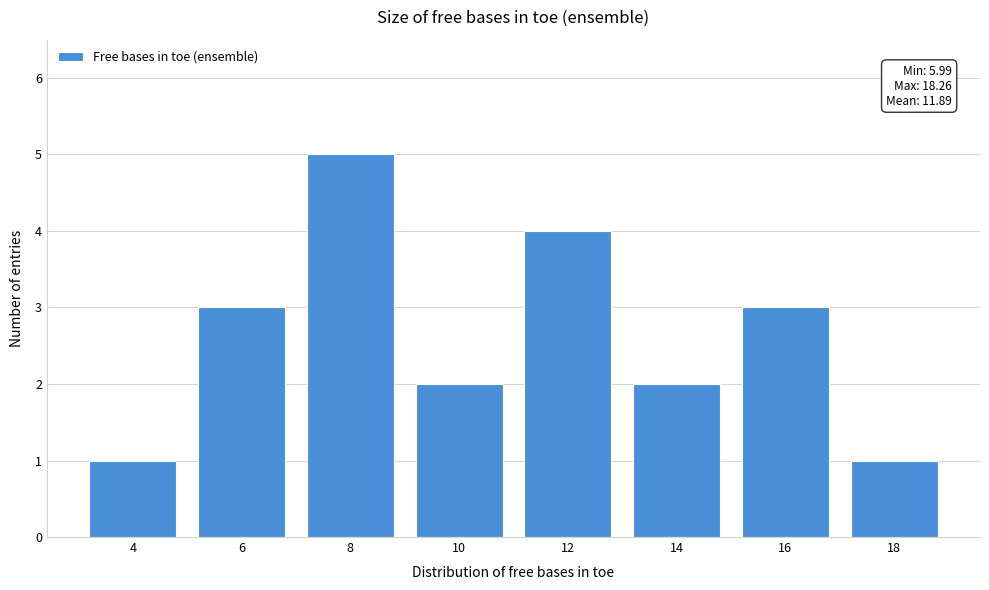

Reading right to left, transcribe all the data shown in this chart.

18=1	16=3	14=2	12=4	10=2	8=5	6=3	4=1